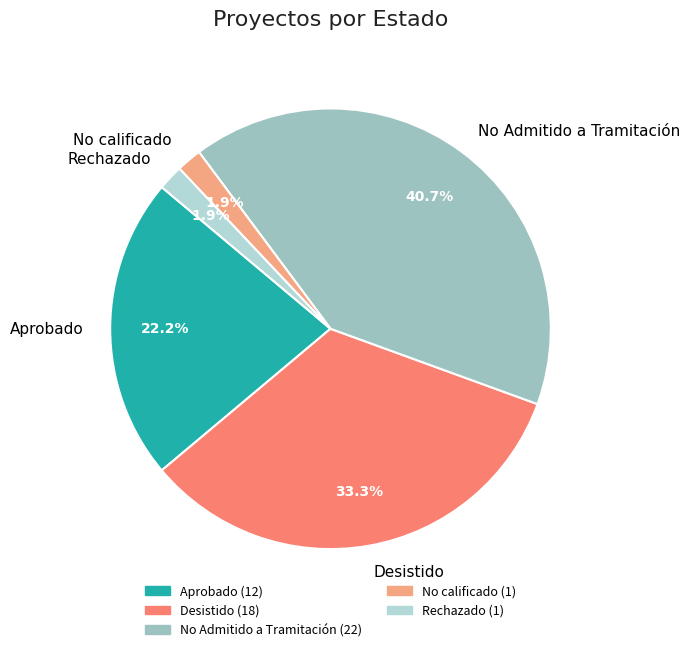

What is the largest slice in the pie chart?

No Admitido a Tramitación